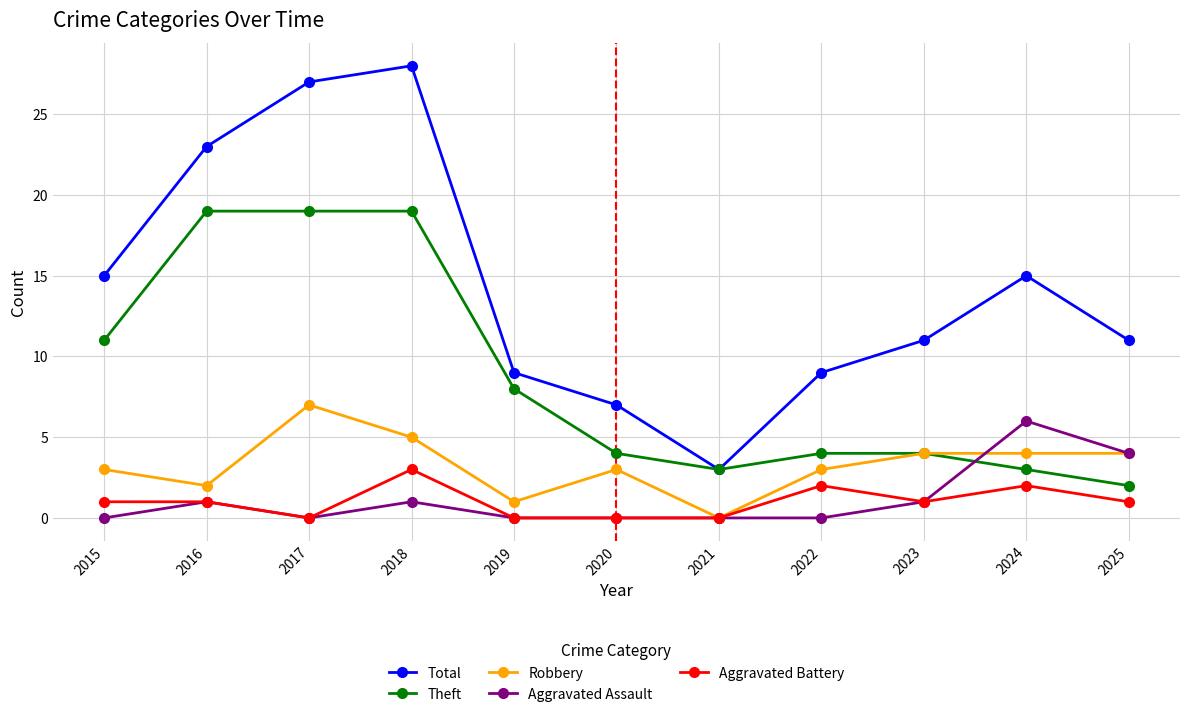

How many series are shown in this chart?

5